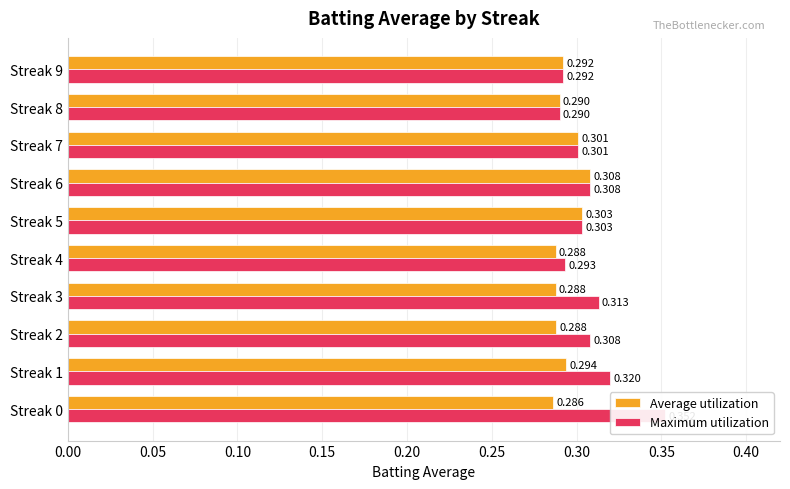

Which series changed the most between Streak 6 and Streak 8?

Average utilization